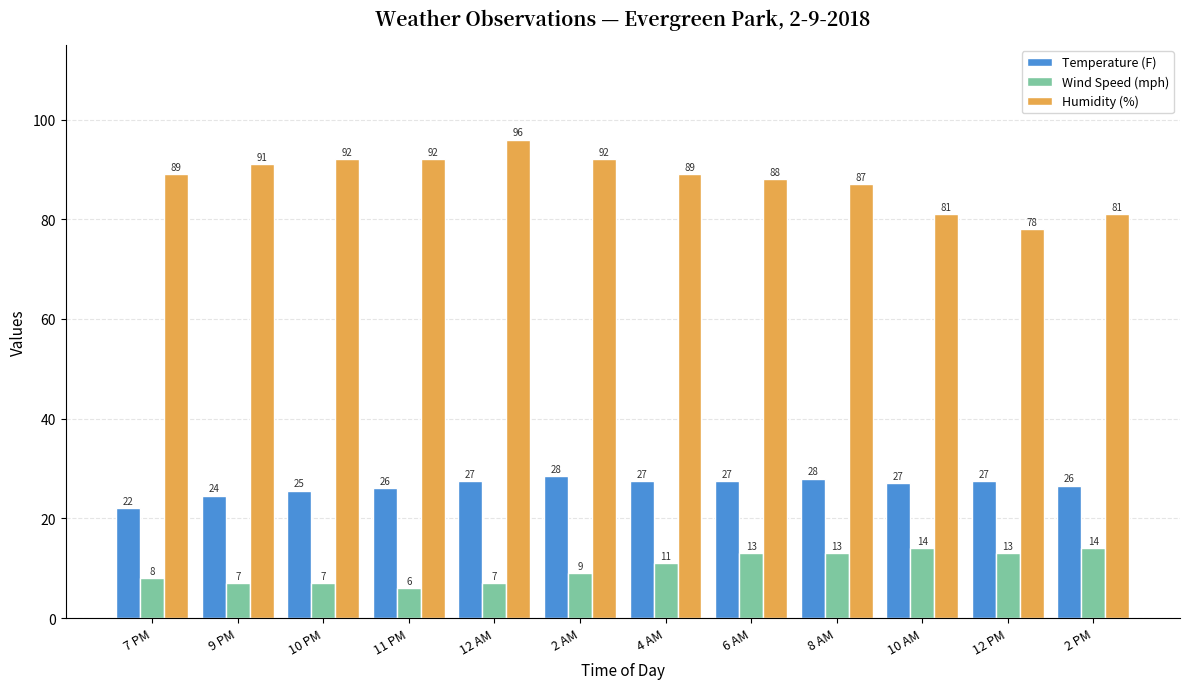

Count the number of categories in the chart.

12